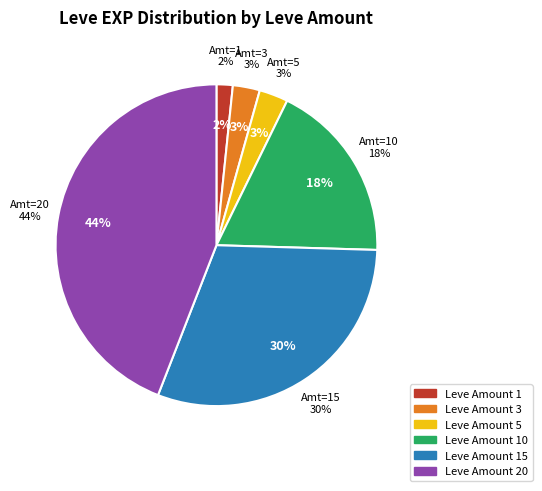

How many slices are in this pie chart?

6